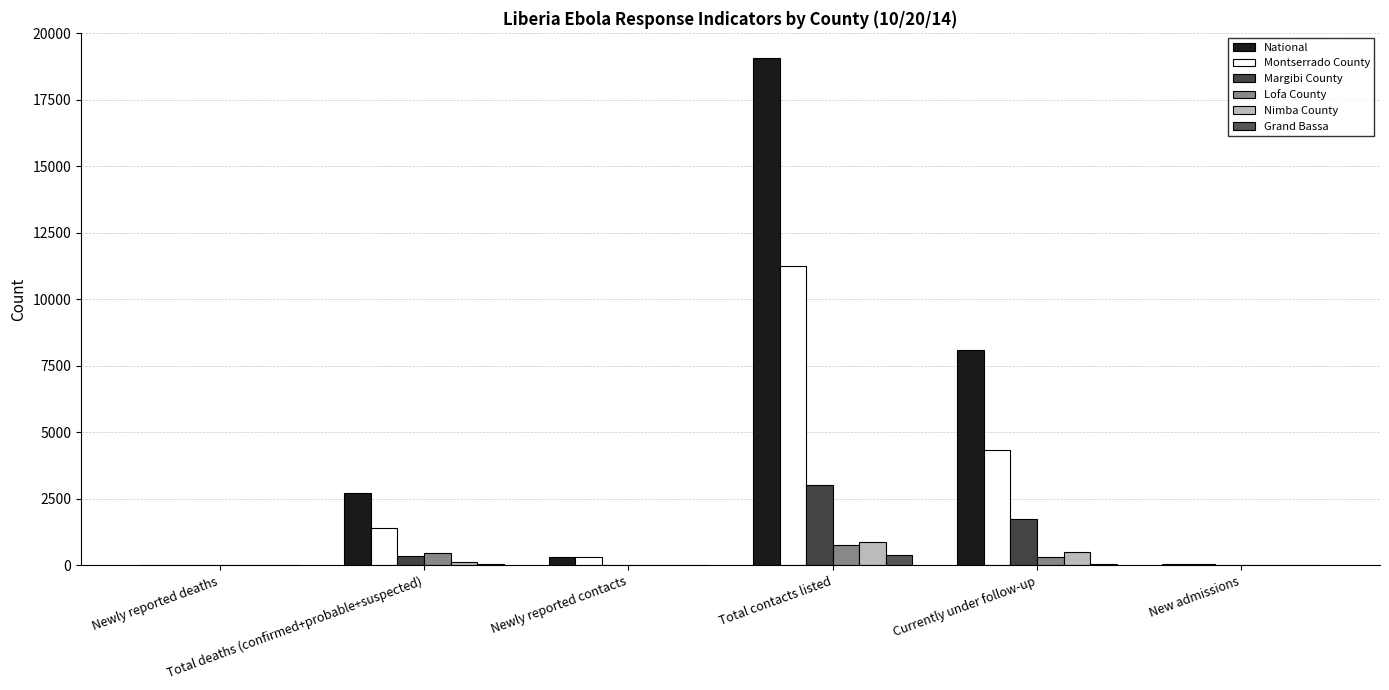

What is the value of the National bar at the 4th from the left?

19065